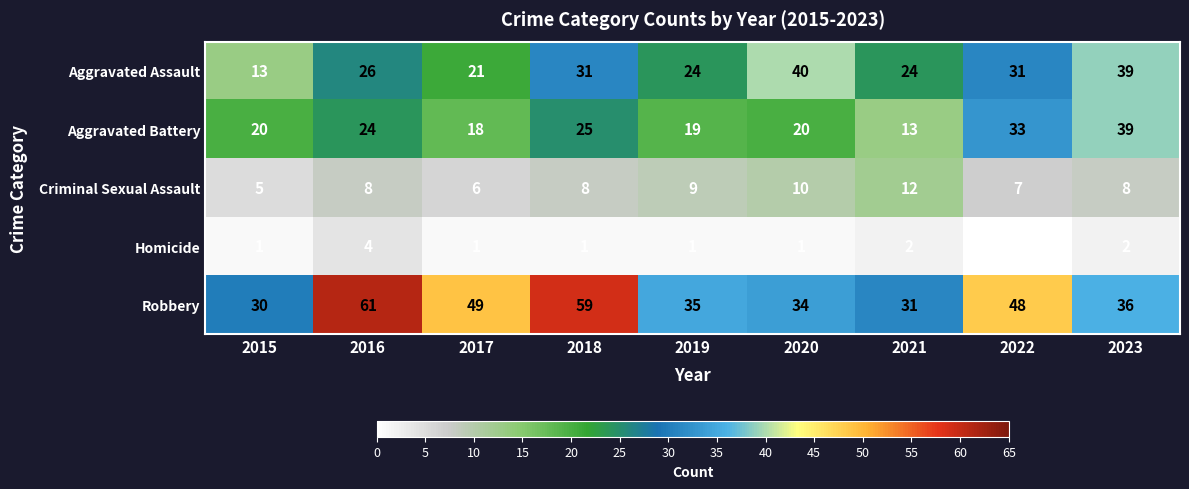

What is the approximate value of Robbery at 2022, to the nearest 10?

50